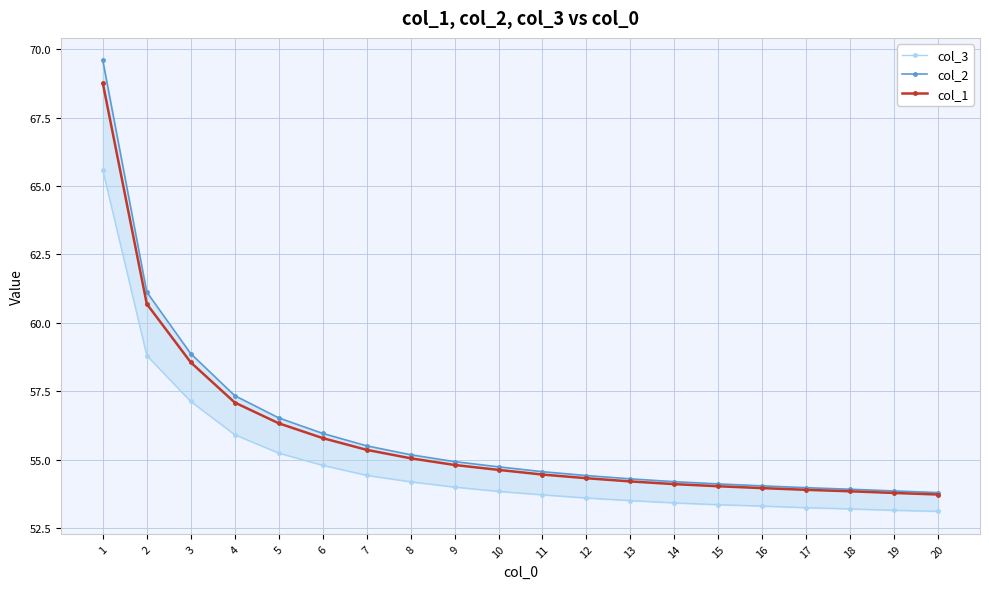

True or false: col_1 and col_2 intersect in this chart.

False